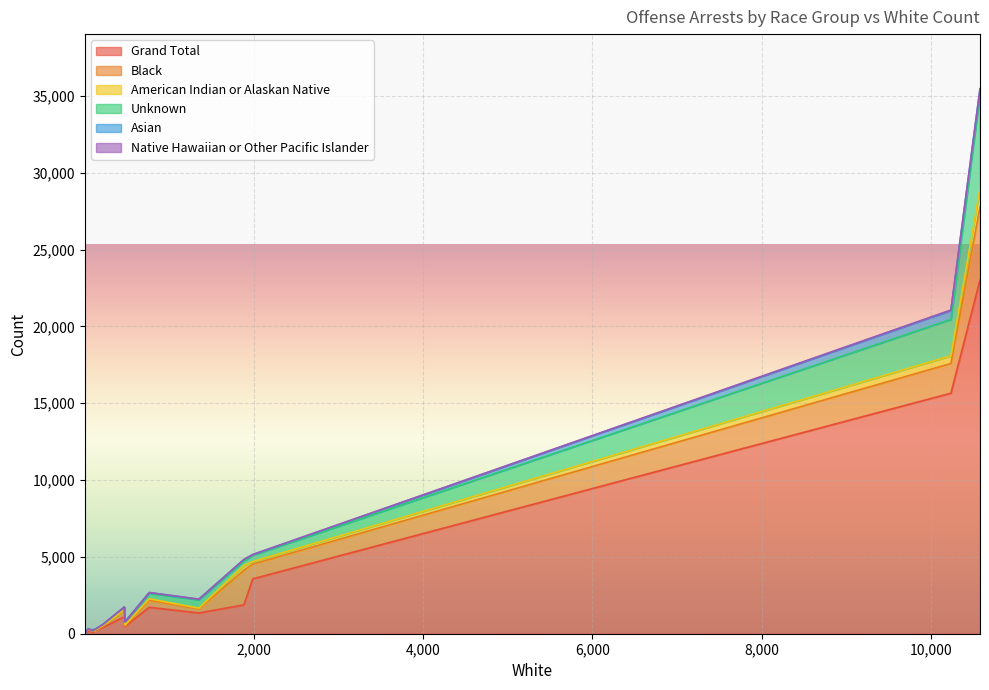

True or false: American Indian or Alaskan Native and Asian intersect in this chart.

True